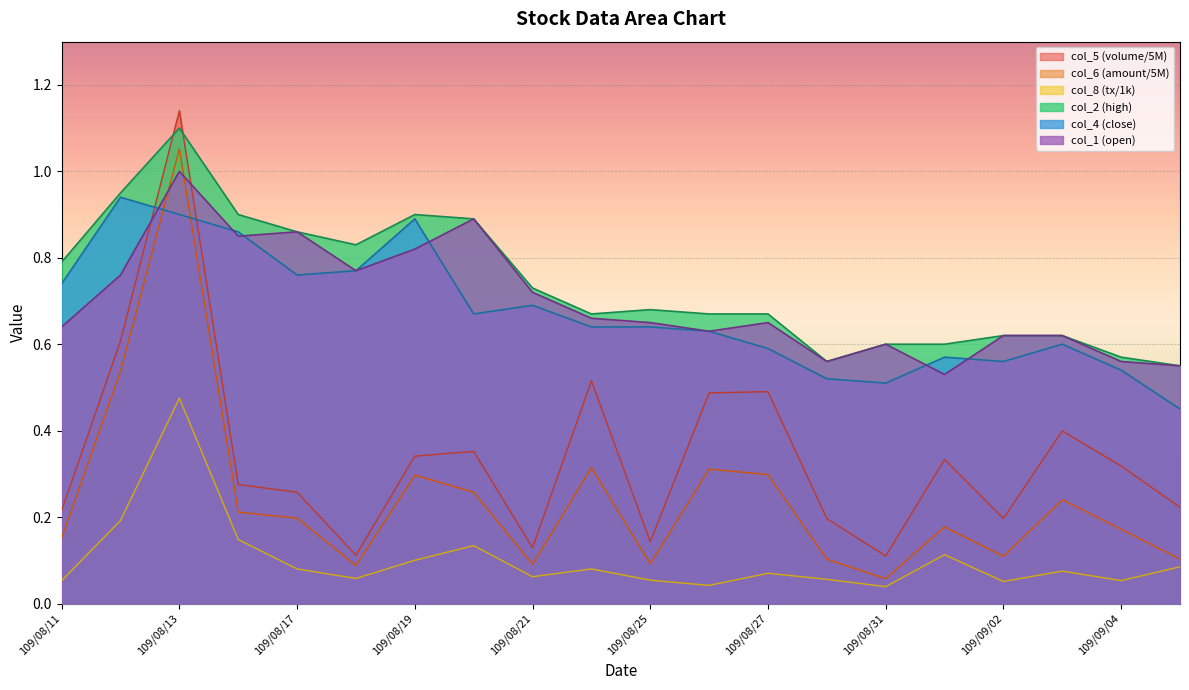

True or false: col_5 has a value of 0.5 at 109/08/27.

True